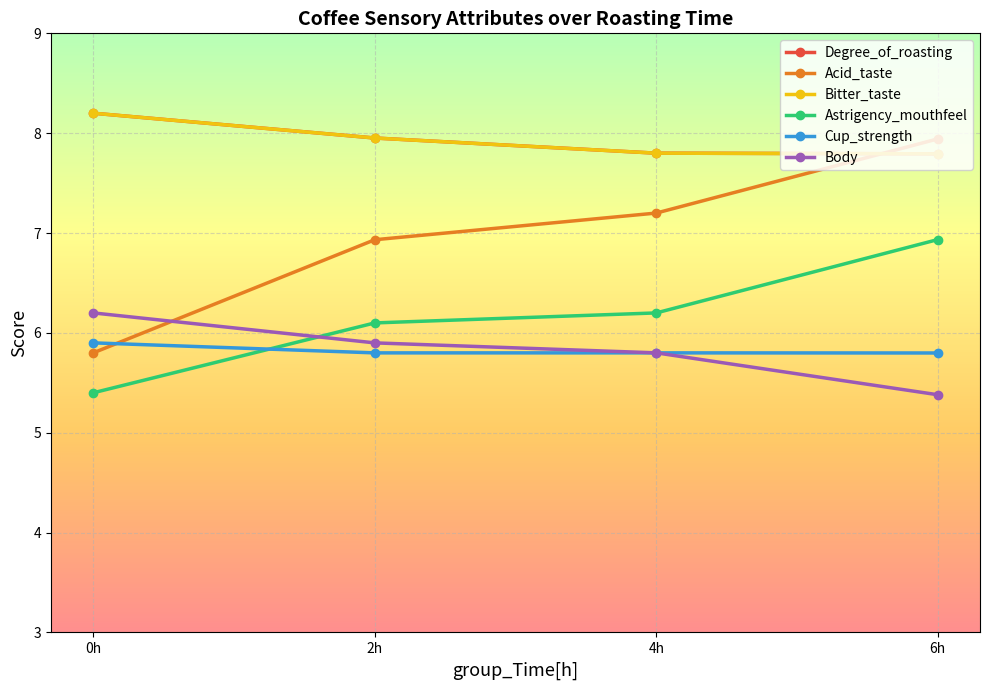

True or false: Acid_taste has more than 1 points higher than both neighbors.

False